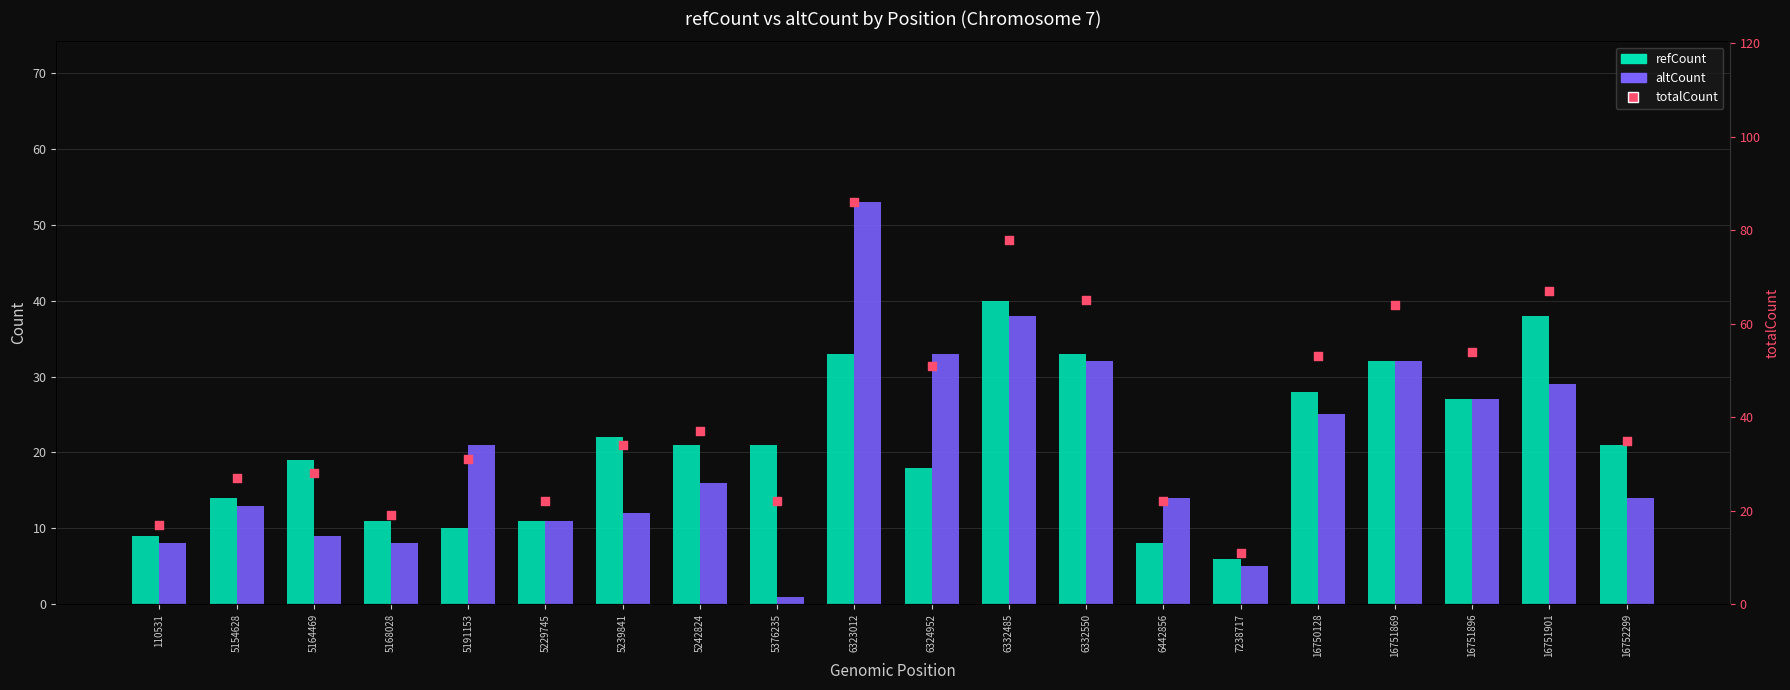

What are all the series names shown in the legend?

refCount, altCount, totalCount